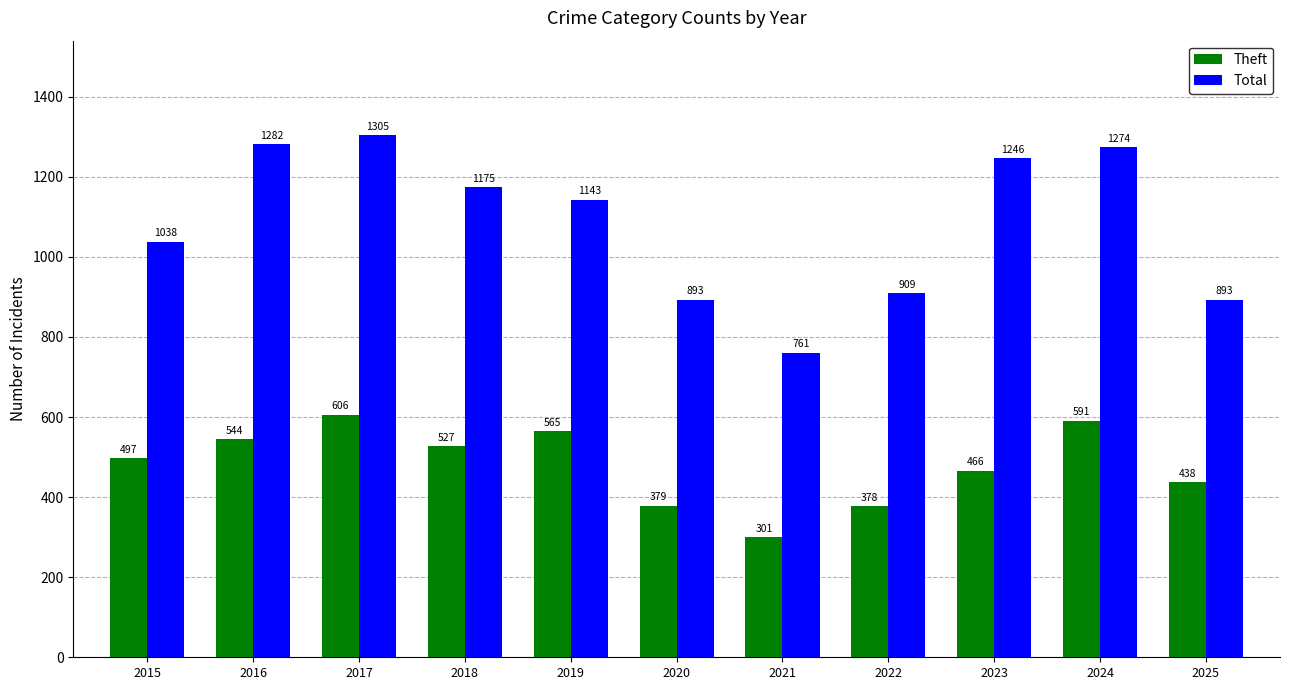

What is the minimum value for Theft?

301